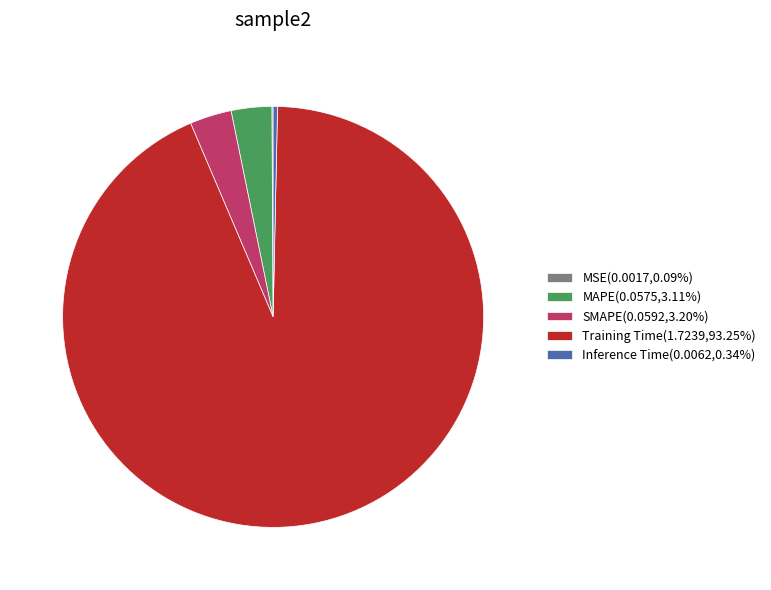

True or false: Training Time accounts for 93% of the total.

True